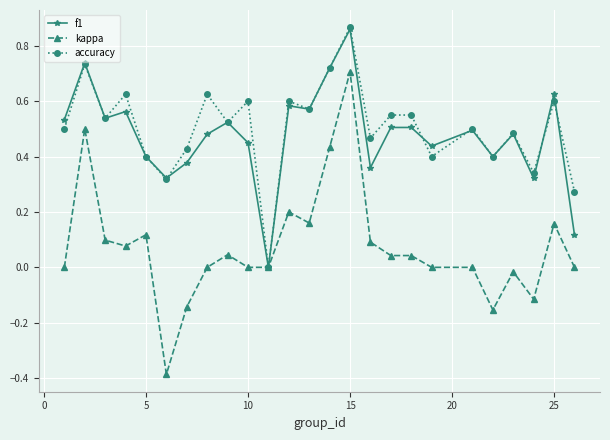

What is the smallest value displayed?

-0.4